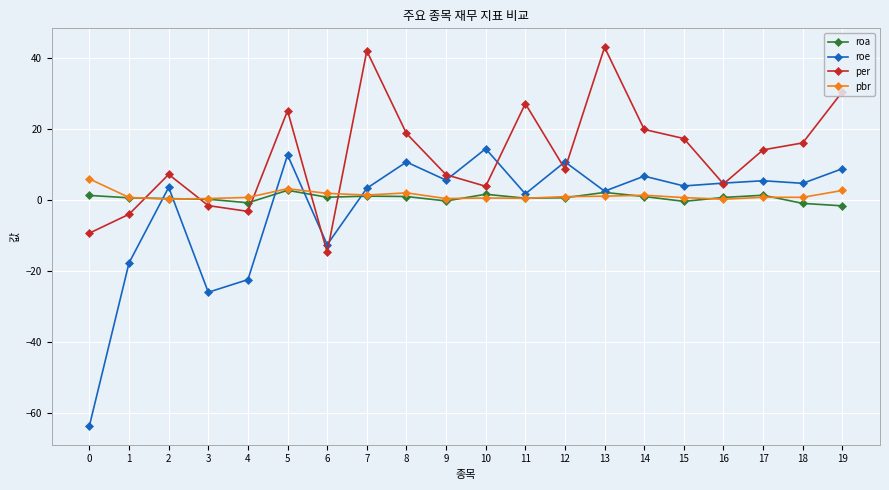

At which label does roe reach its peak?

10